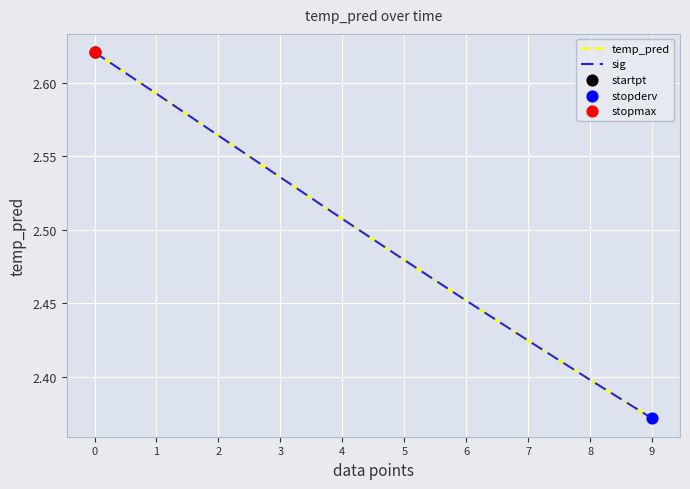

Is the value of sig at 9 greater than the value of temp_pred at 8?

No